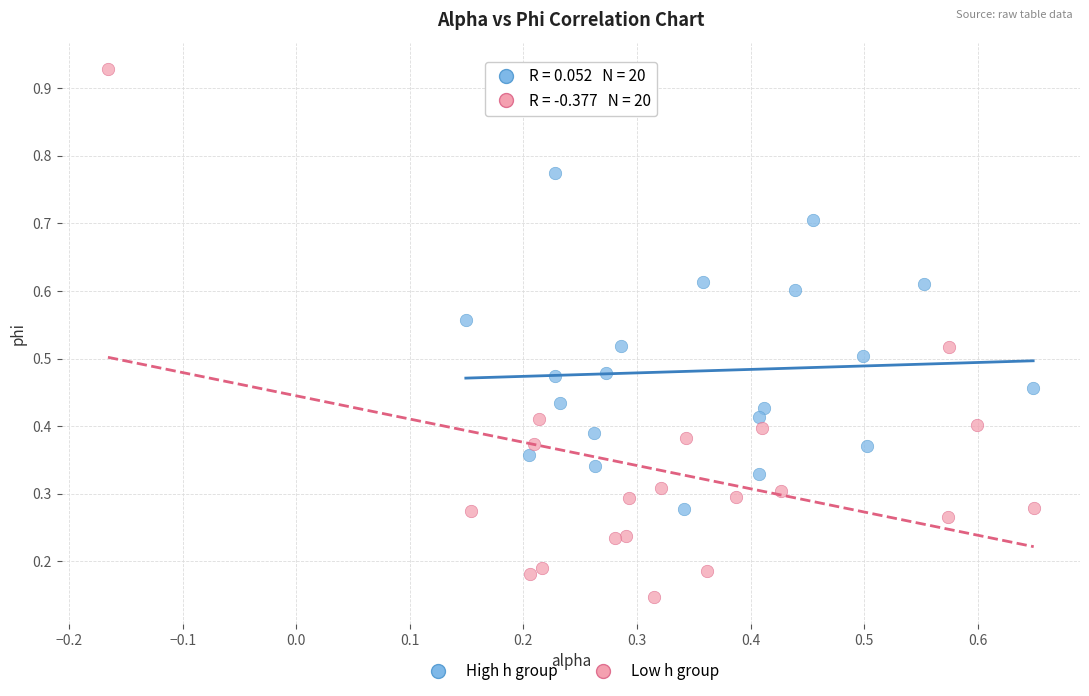

Which series has the largest Y range (max minus min)?

Low h group